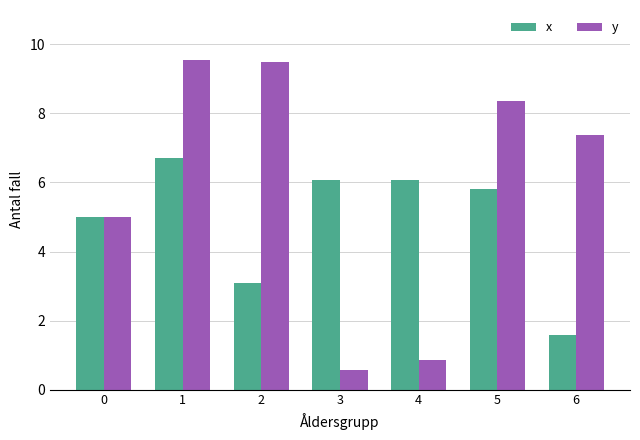

The value of y at 1 is 13.5. True or false?

False